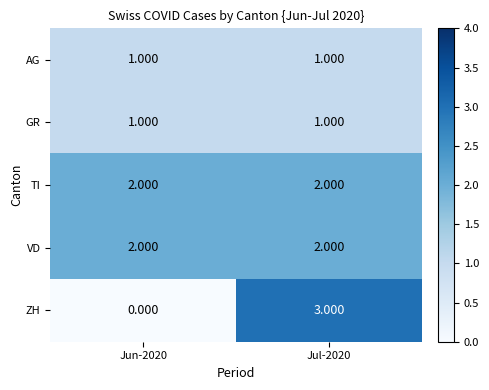

Which series has the largest range (max minus min)?

ZH